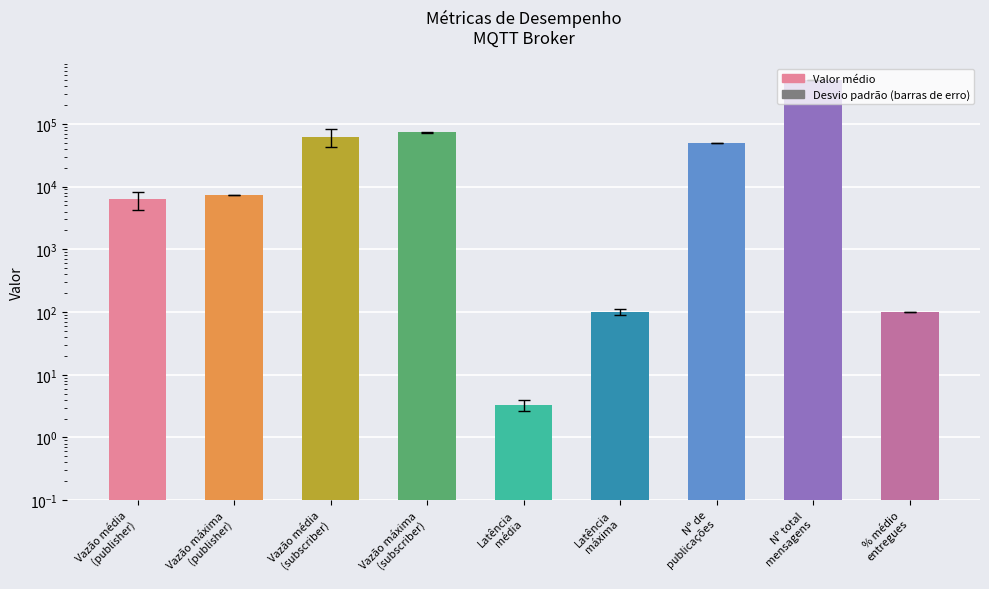

List the labels in order of value, smallest first.

Latência
média, % médio
entregues, Latência
máxima, Vazão média
(publisher), Vazão máxima
(publisher), Nº de
publicações, Vazão média
(subscriber), Vazão máxima
(subscriber), Nº total
mensagens